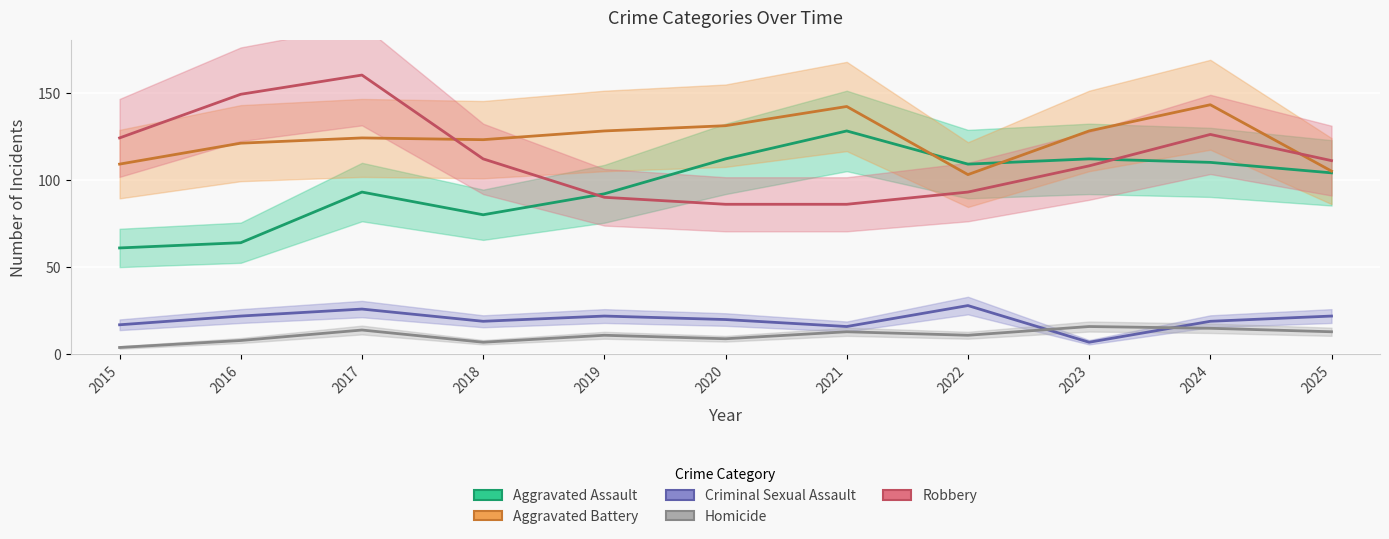

What is the spread (max minus min) of values at 2020?

122